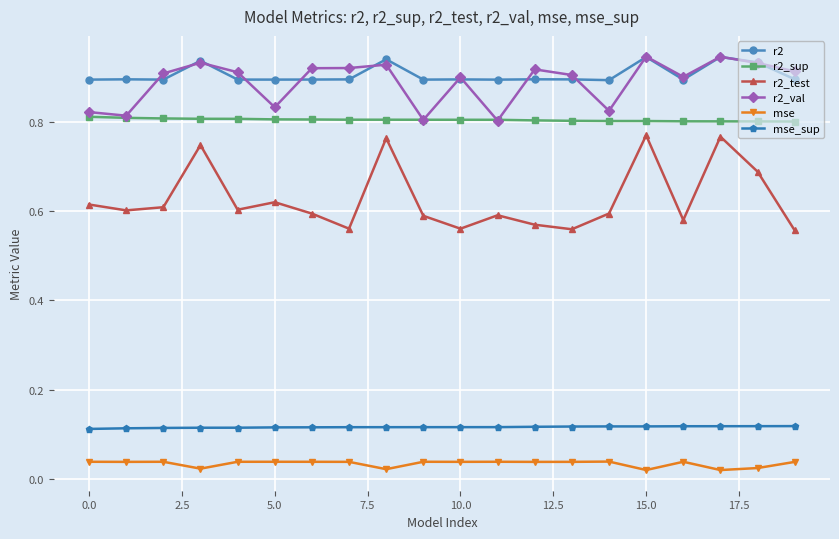

True or false: r2_test has more than 2 points higher than both neighbors.

True